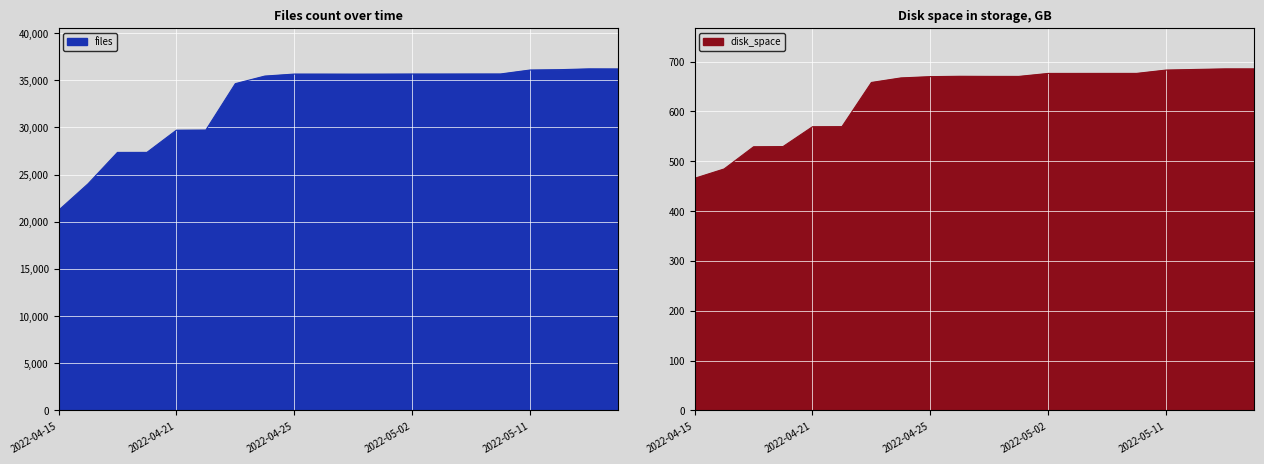

Reading left to right, what are all the values shown in this chart?

files: 2022-04-15=21214.0	2022-04-18=24022.0	2022-04-19=27354.0	2022-04-20=27356.0	2022-04-21=29709.0	2022-04-22=29722.0	2022-04-23=34641.0	2022-04-24=35443.0	2022-04-25=35656.0	2022-04-26=35655.0	2022-04-27=35651.0	2022-04-28=35654.0	2022-05-02=35662.0	2022-05-03=35662.0	2022-05-05=35666.0	2022-05-09=35667.0	2022-05-11=36085.0	2022-05-12=36123.0	2022-05-14=36207.0	2022-05-16=36201.0
disk_space: 2022-04-15=465.7	2022-04-18=484.4	2022-04-19=529.0	2022-04-20=529.4	2022-04-21=569.1	2022-04-22=569.3	2022-04-23=658.0	2022-04-24=667.0	2022-04-25=669.6	2022-04-26=670.3	2022-04-27=670.1	2022-04-28=670.1	2022-05-02=676.1	2022-05-03=676.1	2022-05-05=676.1	2022-05-09=676.1	2022-05-11=682.8	2022-05-12=684.1	2022-05-14=685.2	2022-05-16=685.2